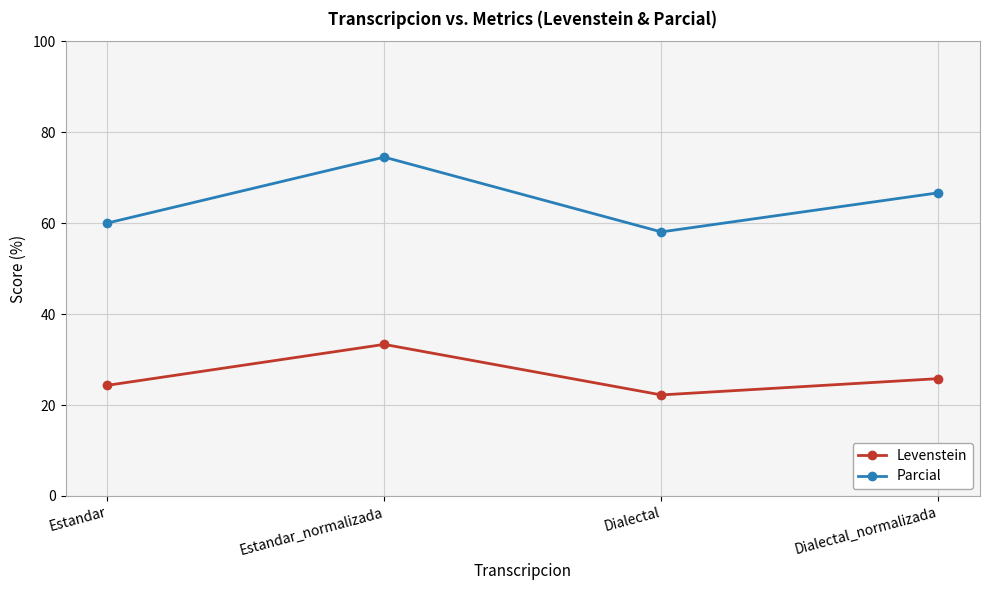

Does the chart have visible grid lines?

Yes